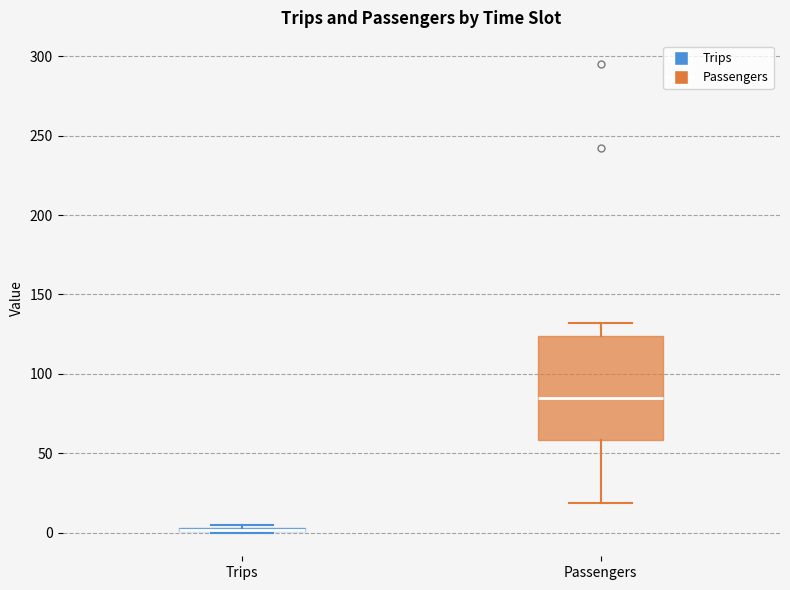

Reading left to right, transcribe this box plot: for each box, give where its median line is, the range the box spans, and where its two whiskers end, as read against the y-axis. The values are not printed on the chart, so give them approximately, as read against the axis.

Trips: box collapsed to a line at 0, whiskers 0 to 5
Passengers: median 85, box 60 to 125, whiskers 20 to 130